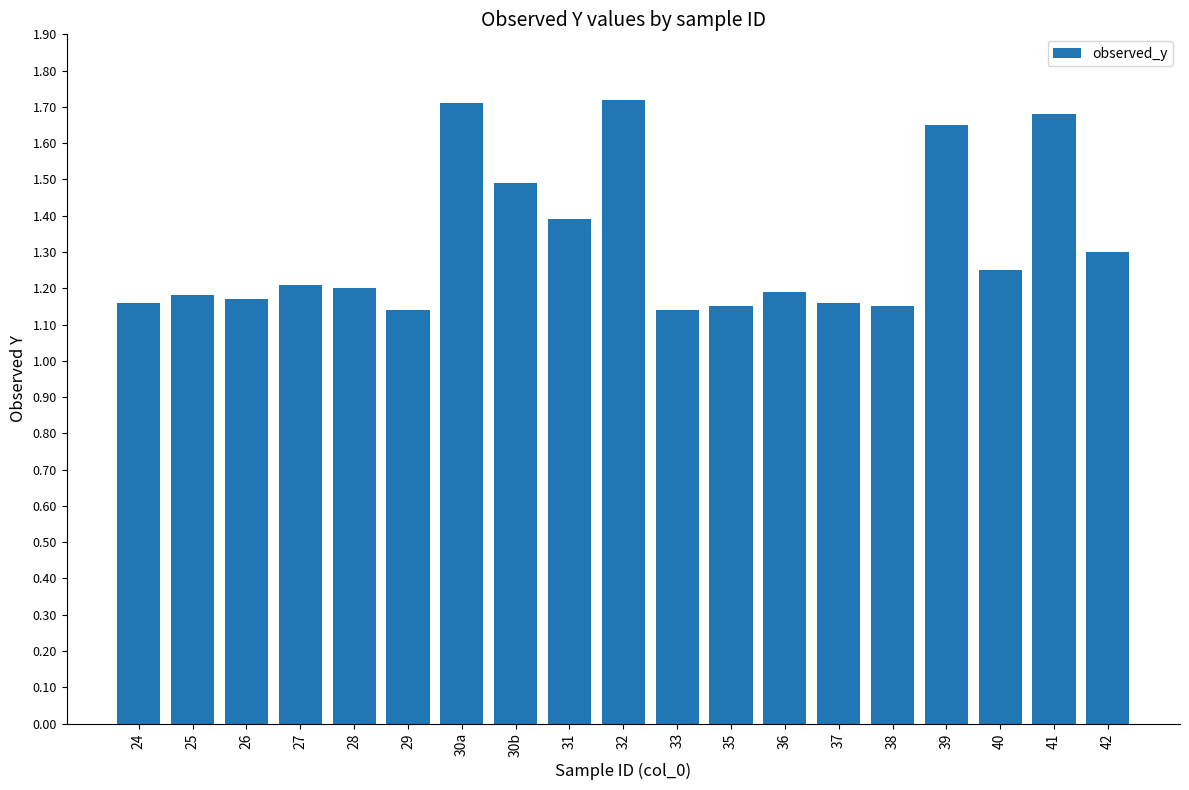

What is the sum of the values at 30a and 42?

3.0